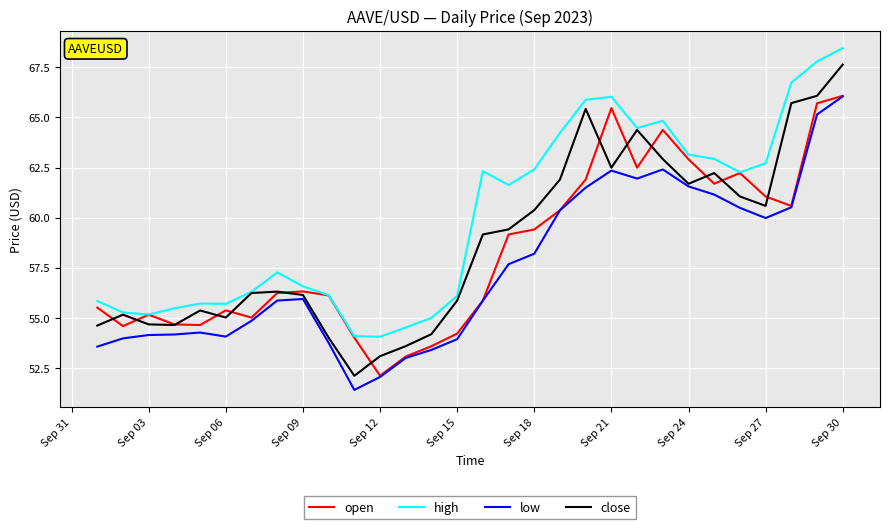

What is the maximum value shown in the chart?

68.4